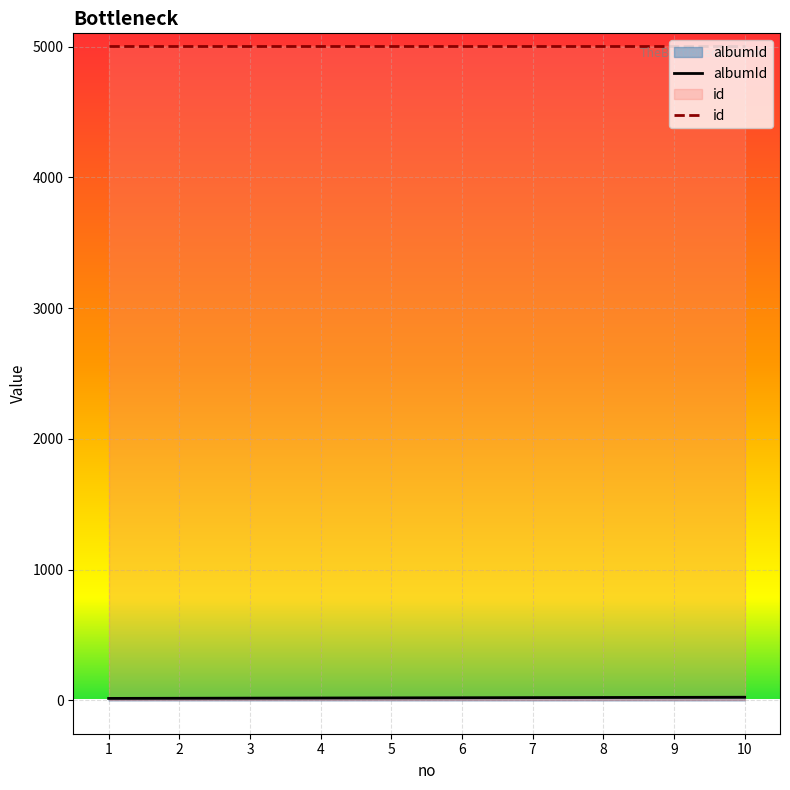

How many lines are shown in the chart?

2